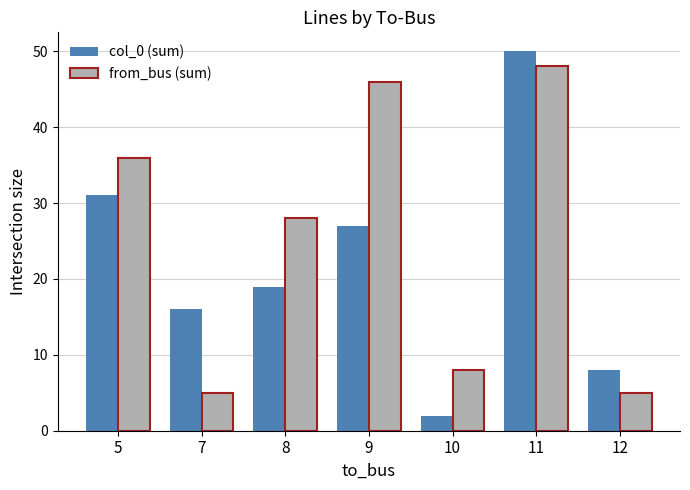

What is the value of the from_bus (sum) bar at the 3rd from the left?

28